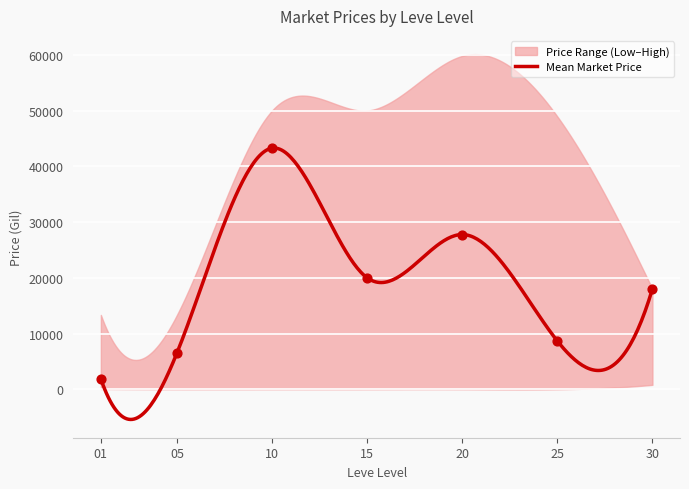

At how many categories does at least one series exceed 7940?

7